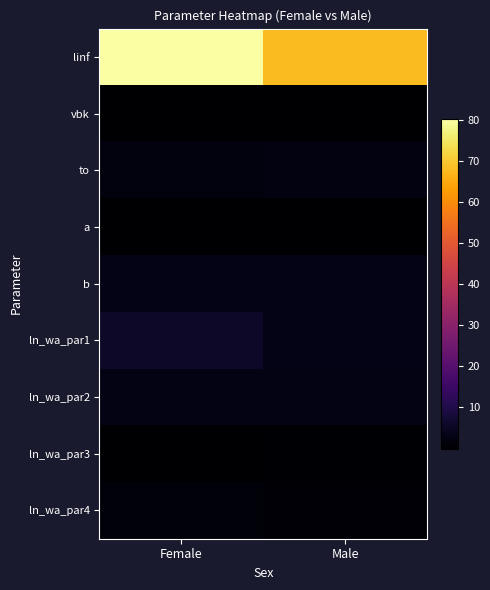

Reading left to right, transcribe all the data shown in this chart.

linf: Female=80.2	Male=67.8
vbk: Female=0.2	Male=0.3
to: Female=1.9	Male=2.3
a: Female=0.0	Male=0.0
b: Female=3.2	Male=3.2
ln_wa_par1: Female=5.7	Male=3.2
ln_wa_par2: Female=3.0	Male=3.0
ln_wa_par3: Female=0.2	Male=0.4
ln_wa_par4: Female=1.4	Male=1.1